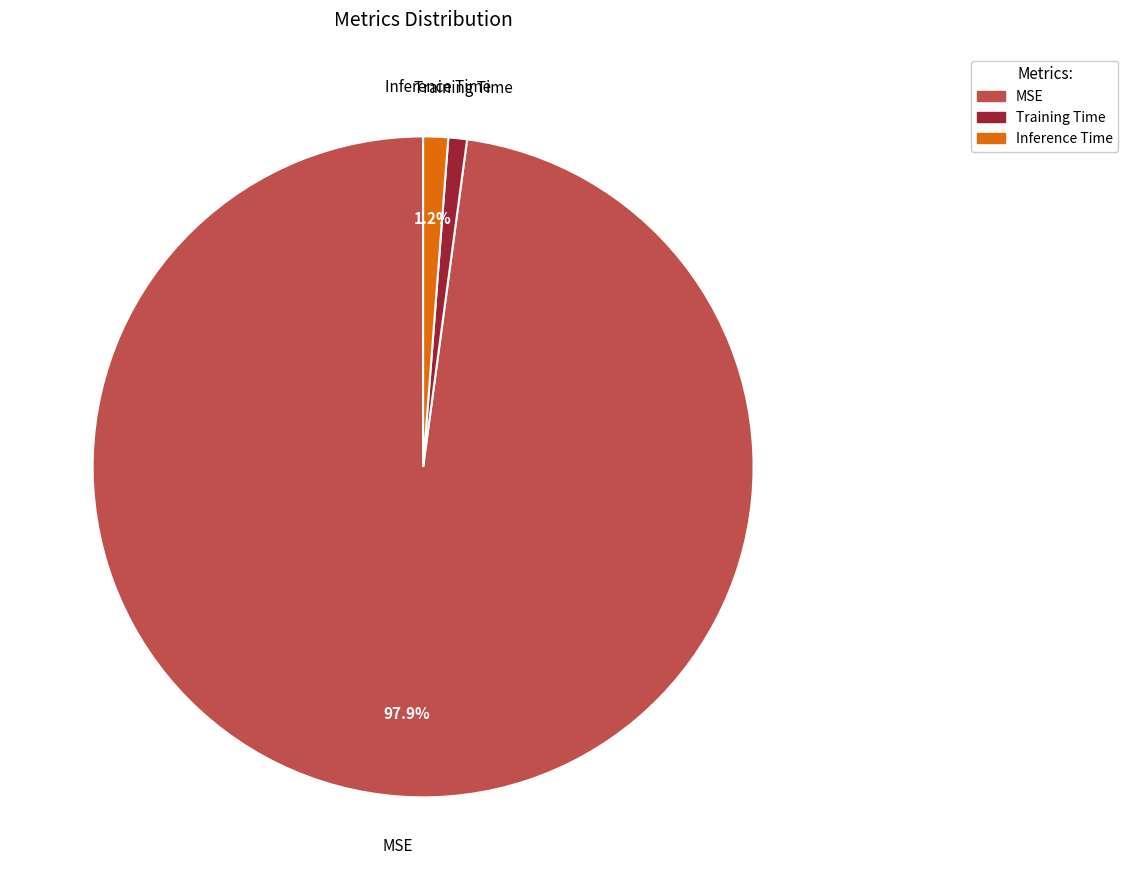

How many slices are in this pie chart?

3